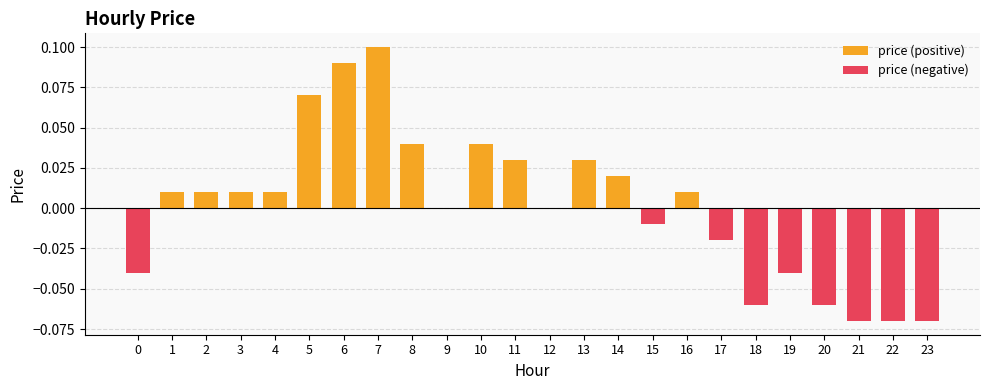

What are all the series names shown in the legend?

price (positive), price (negative)